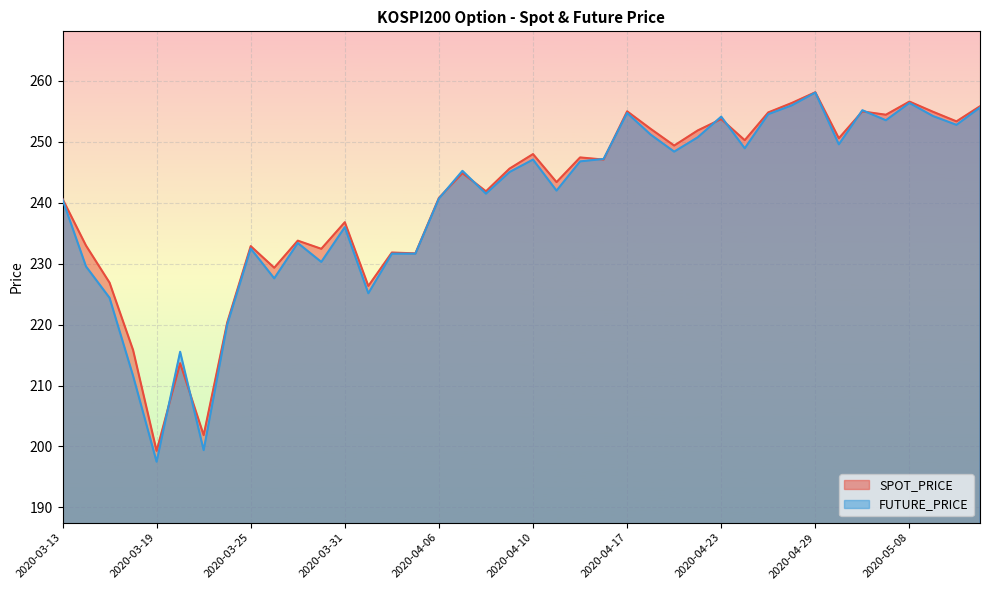

What is the label of the 13th point from the left?

2020-03-31